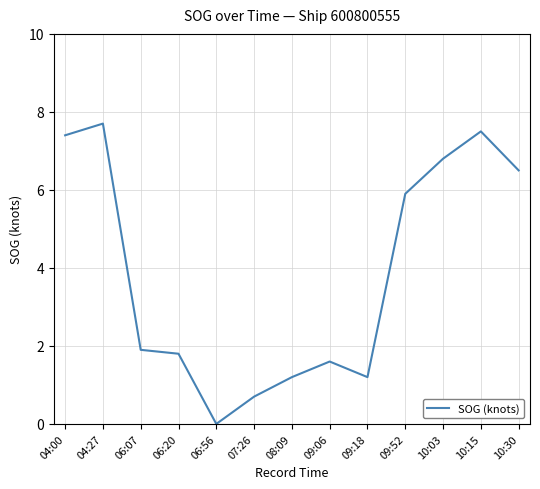

Is it true that the value at 10:03 is 6.8?

True